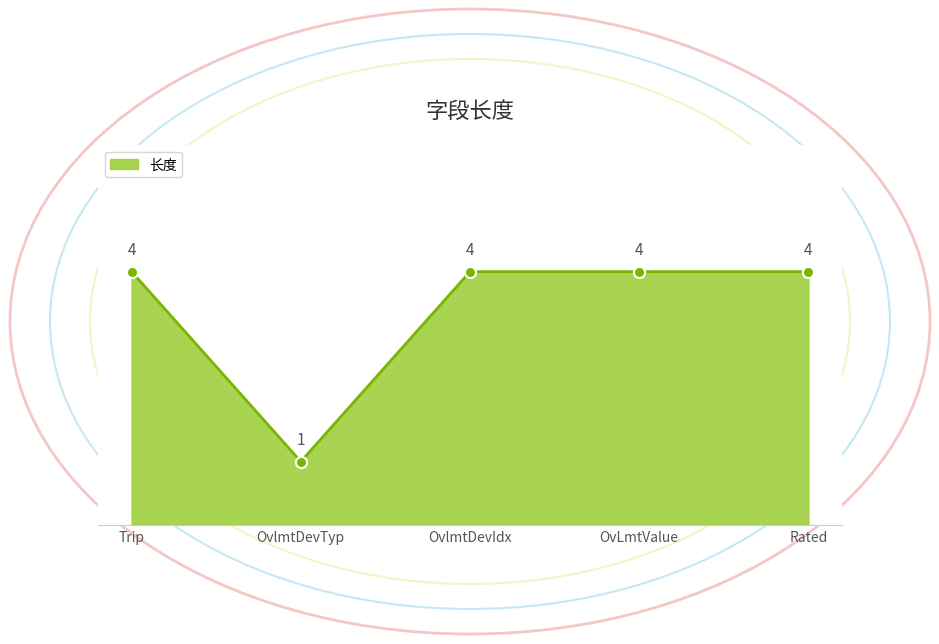

How many data points are less than 4?

1